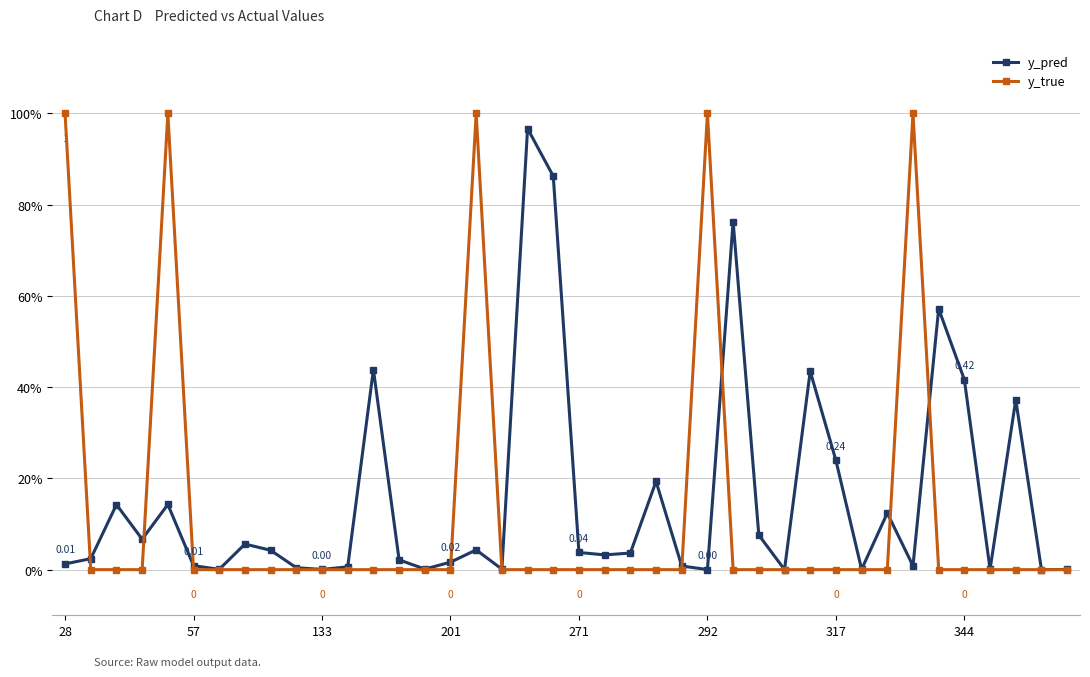

Does the chart have visible grid lines?

Yes